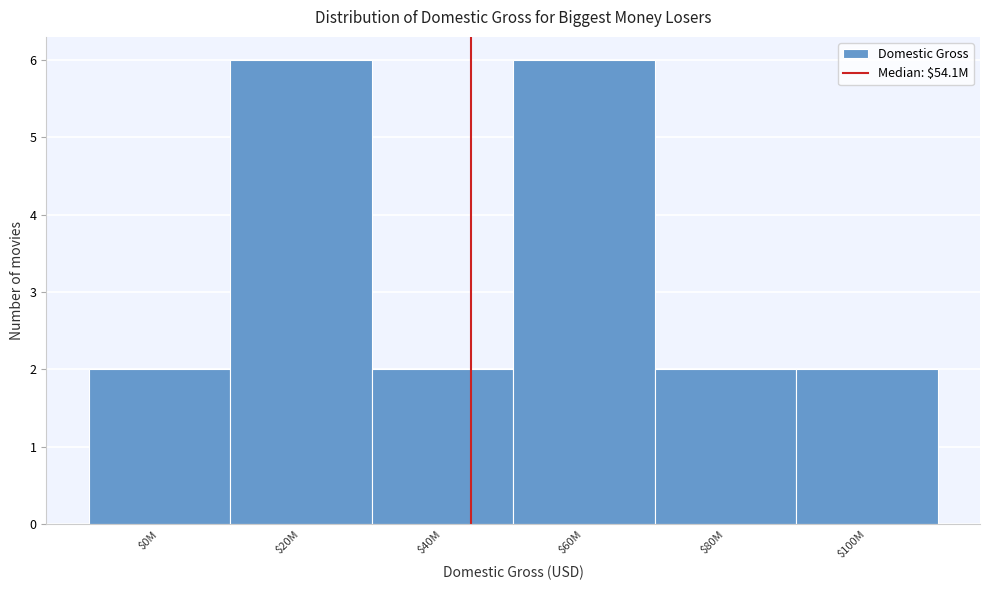

Reading right to left, transcribe all the data shown in this chart.

2	2	6	2	6	2